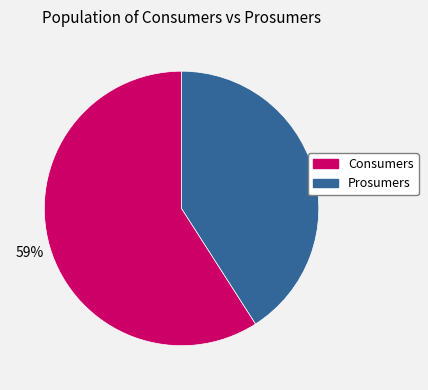

Is there any slice that represents more than half of the pie?

Yes